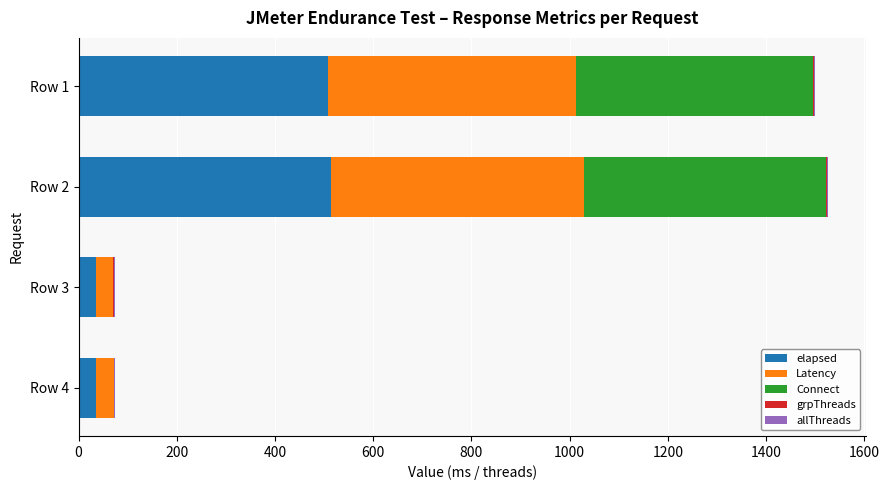

What is the sum of all elapsed values?

1093